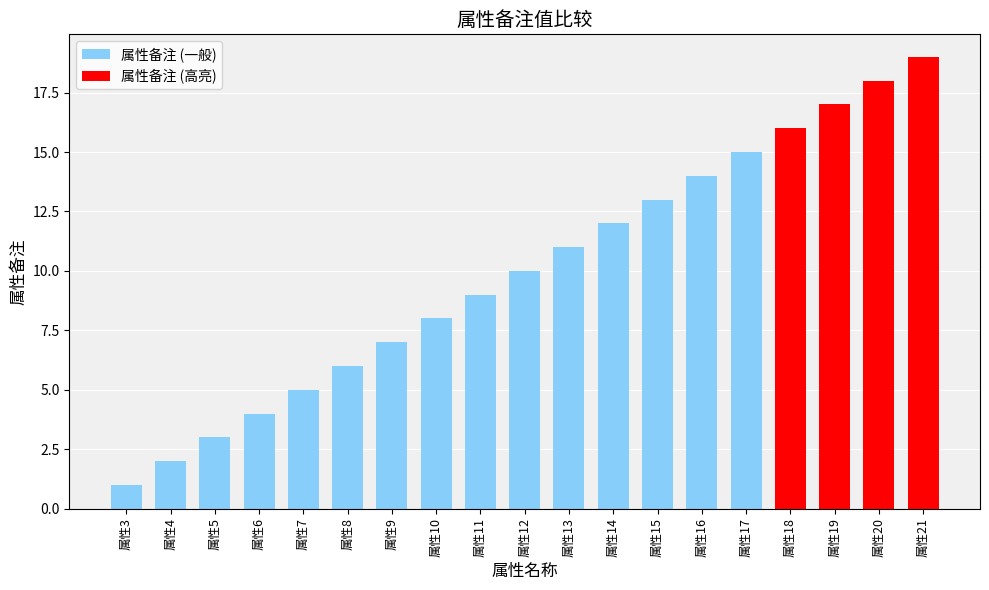

Rank the categories by value from highest to lowest.

属性21, 属性20, 属性19, 属性18, 属性17, 属性16, 属性15, 属性14, 属性13, 属性12, 属性11, 属性10, 属性9, 属性8, 属性7, 属性6, 属性5, 属性4, 属性3